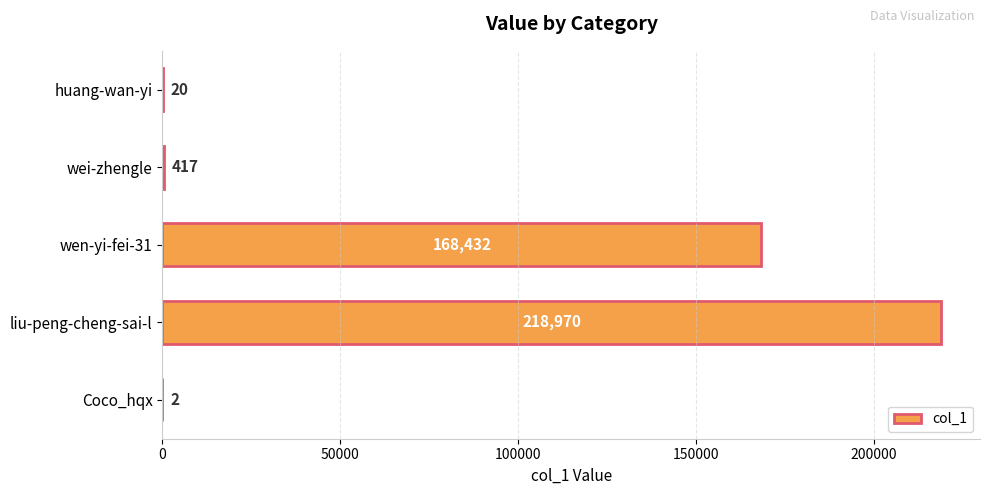

What is the change in value from wei-zhengle to Coco_hqx?

-415